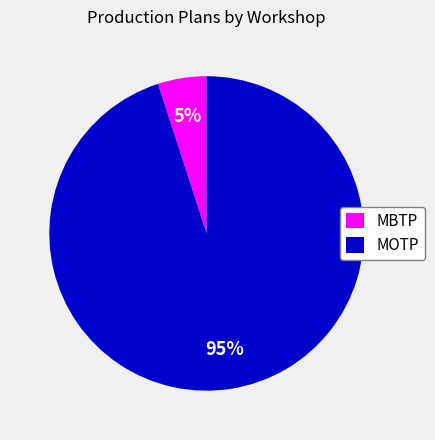

To the nearest percent, what is the average slice percentage?

50%